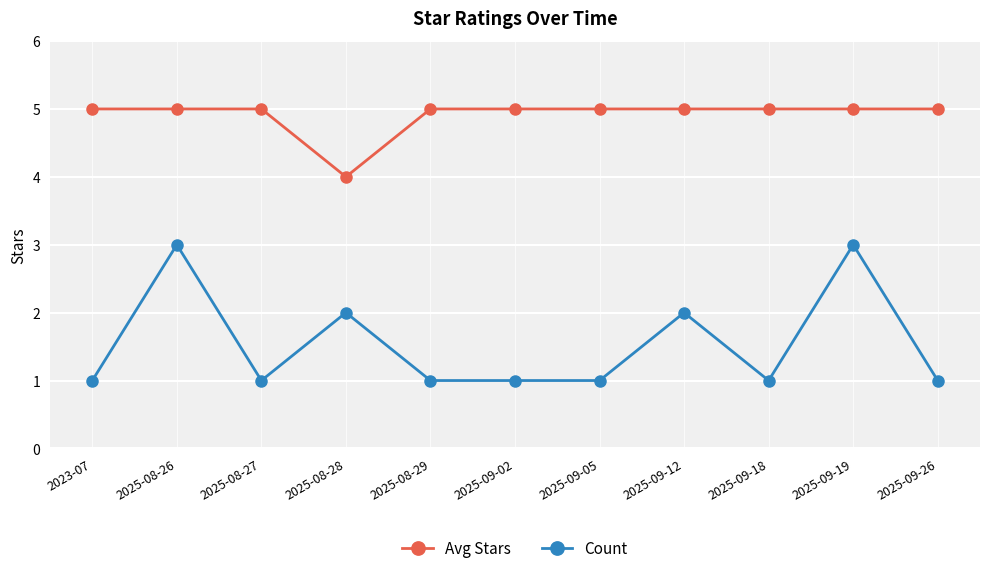

At 2025-09-18, list the series in order from largest to smallest.

Avg Stars, Count